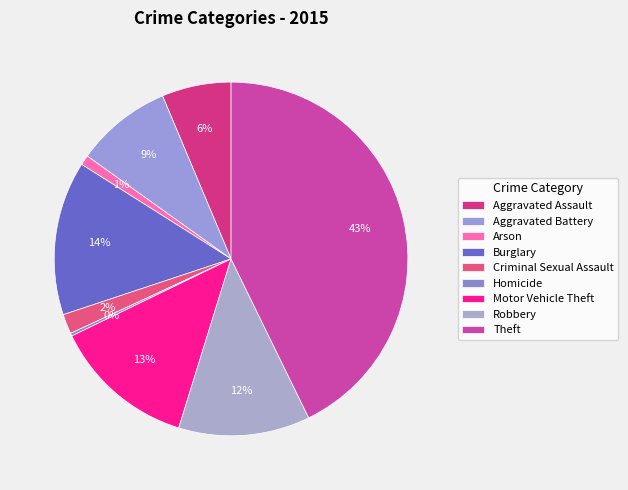

What is the ratio of the value at Aggravated Battery to the value at Homicide?

34.0